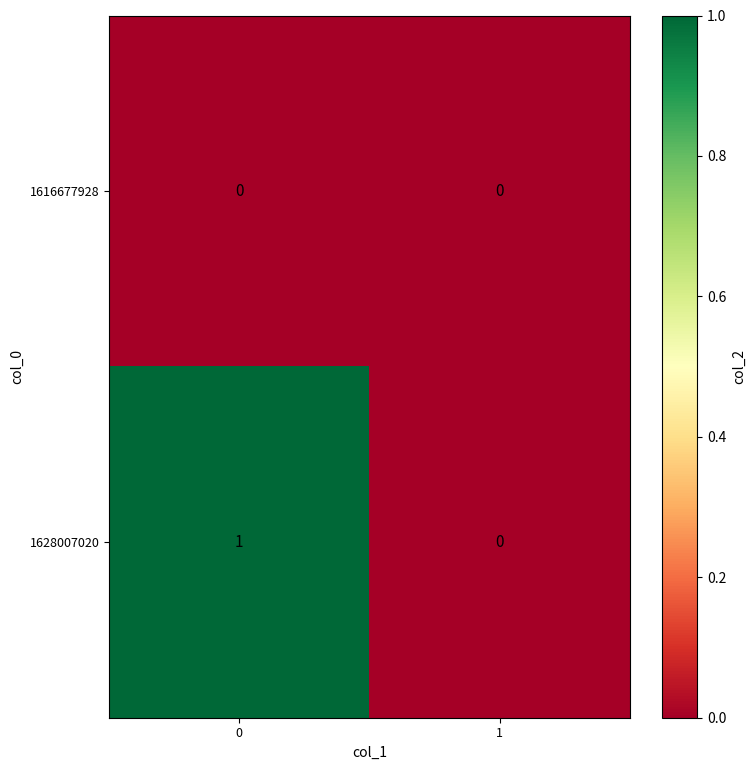

Which series changed the most between 0 and 1?

1628007020